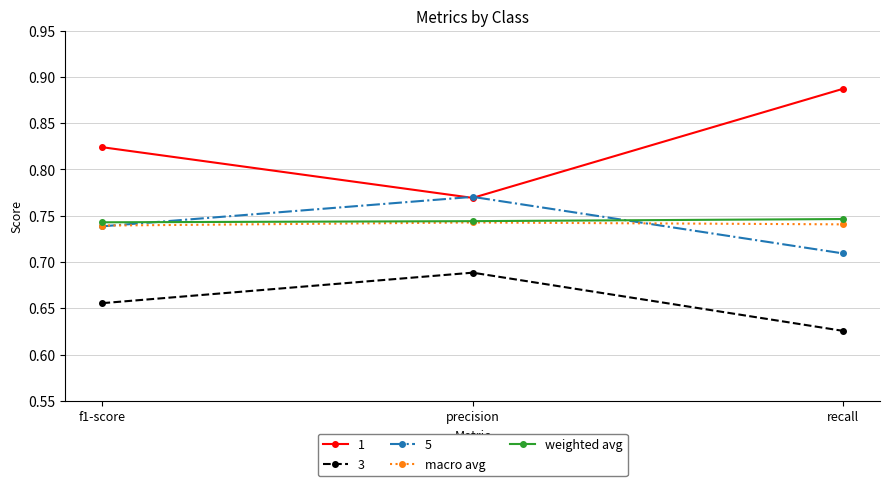

At recall, list the series in order from smallest to largest.

3, 5, macro avg, weighted avg, 1